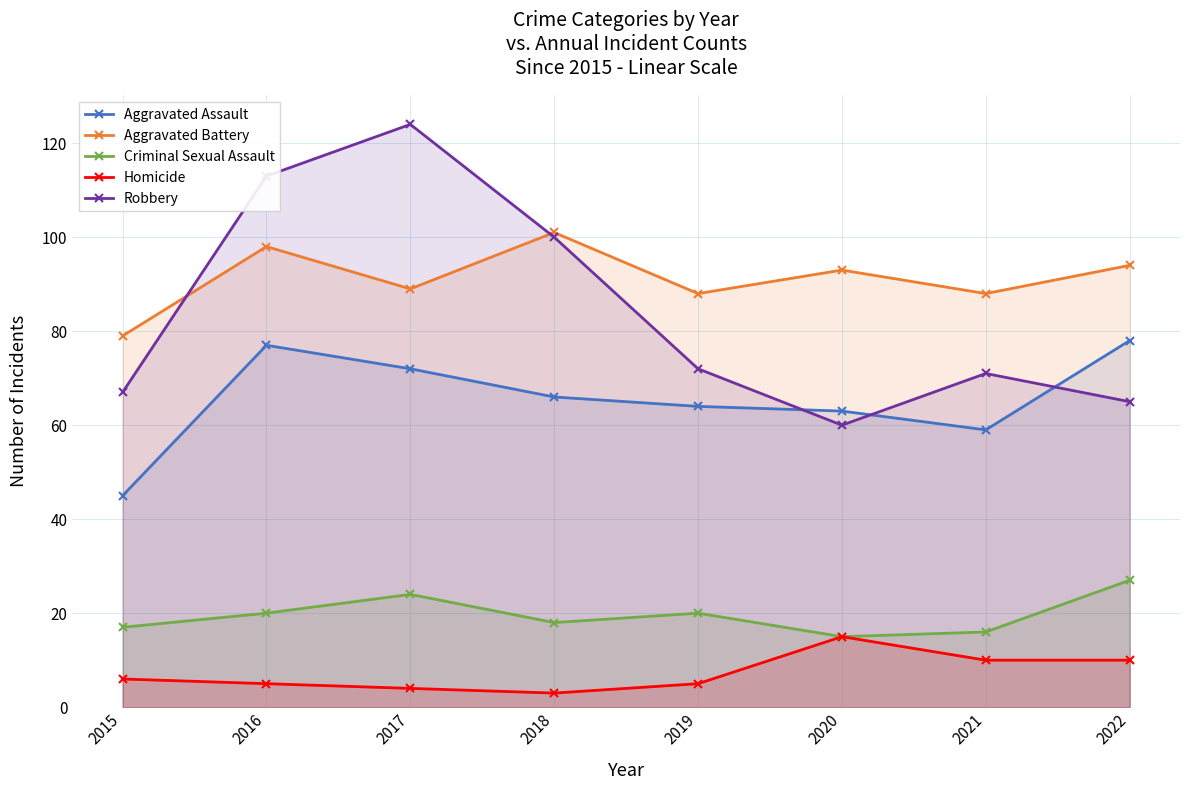

At which category does the chart reach its minimum across all series?

2018